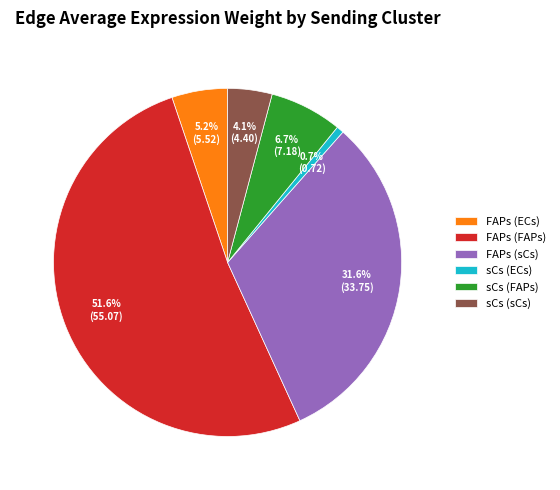

Is the sum of FAPs (sCs) and sCs (ECs) greater than half?

No